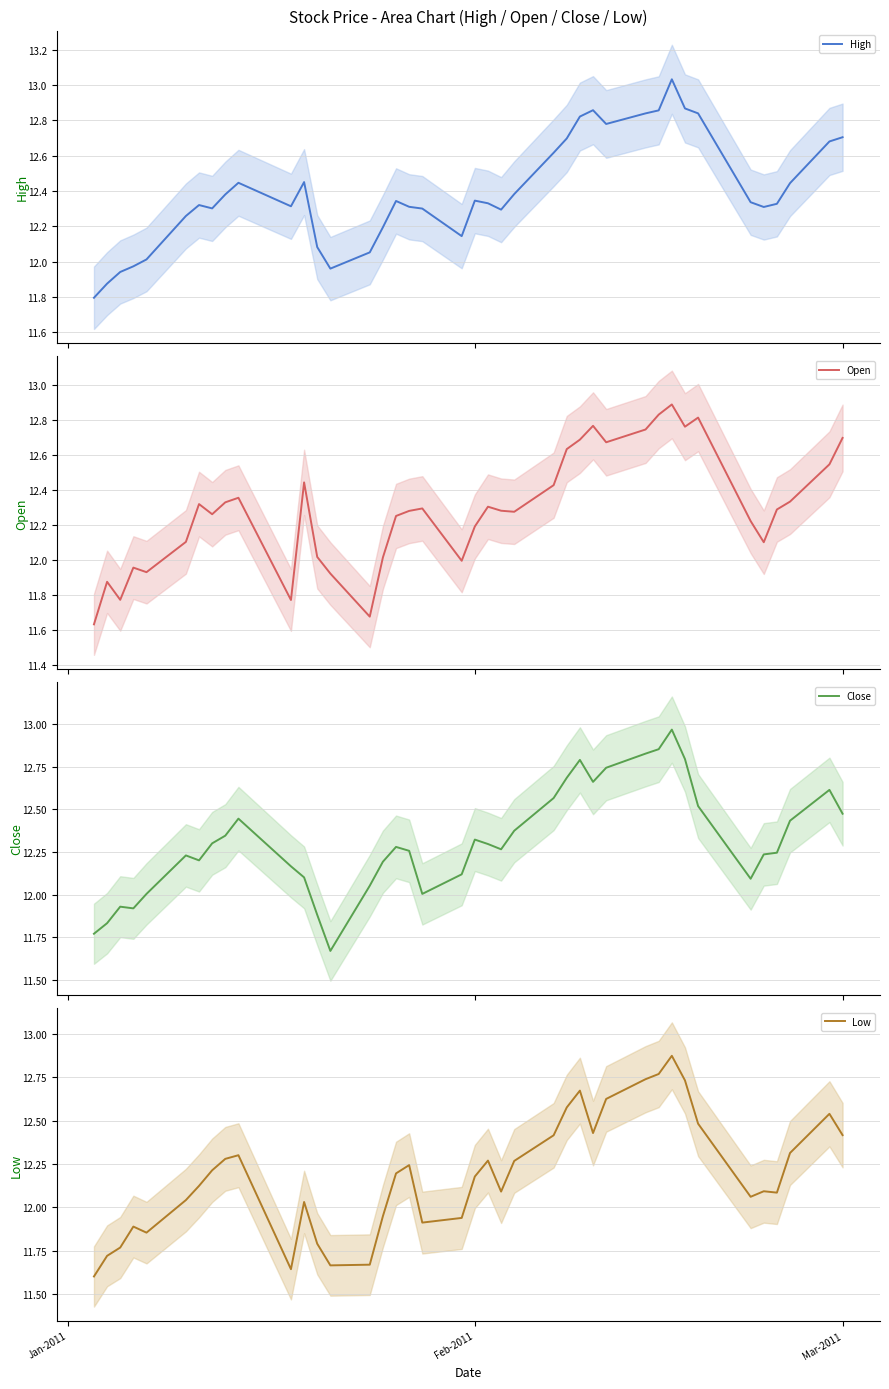

What is the lowest value of the High series?

11.8